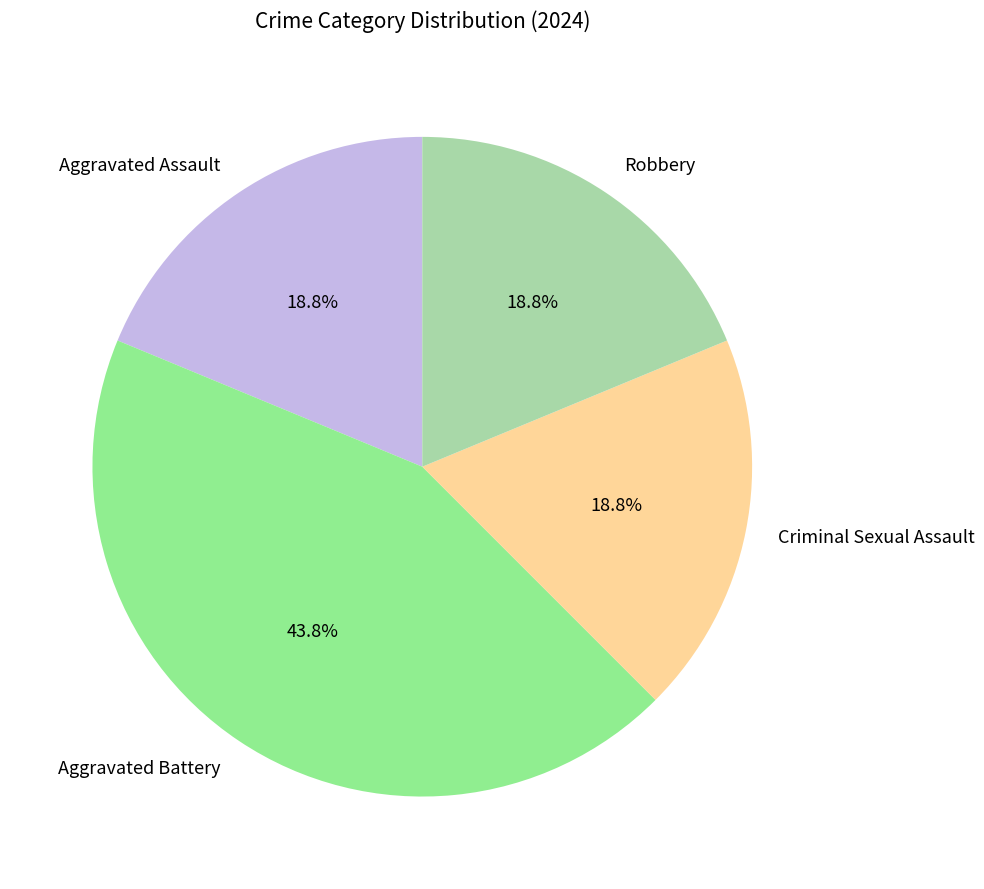

What is the largest slice in the pie chart?

Aggravated Battery